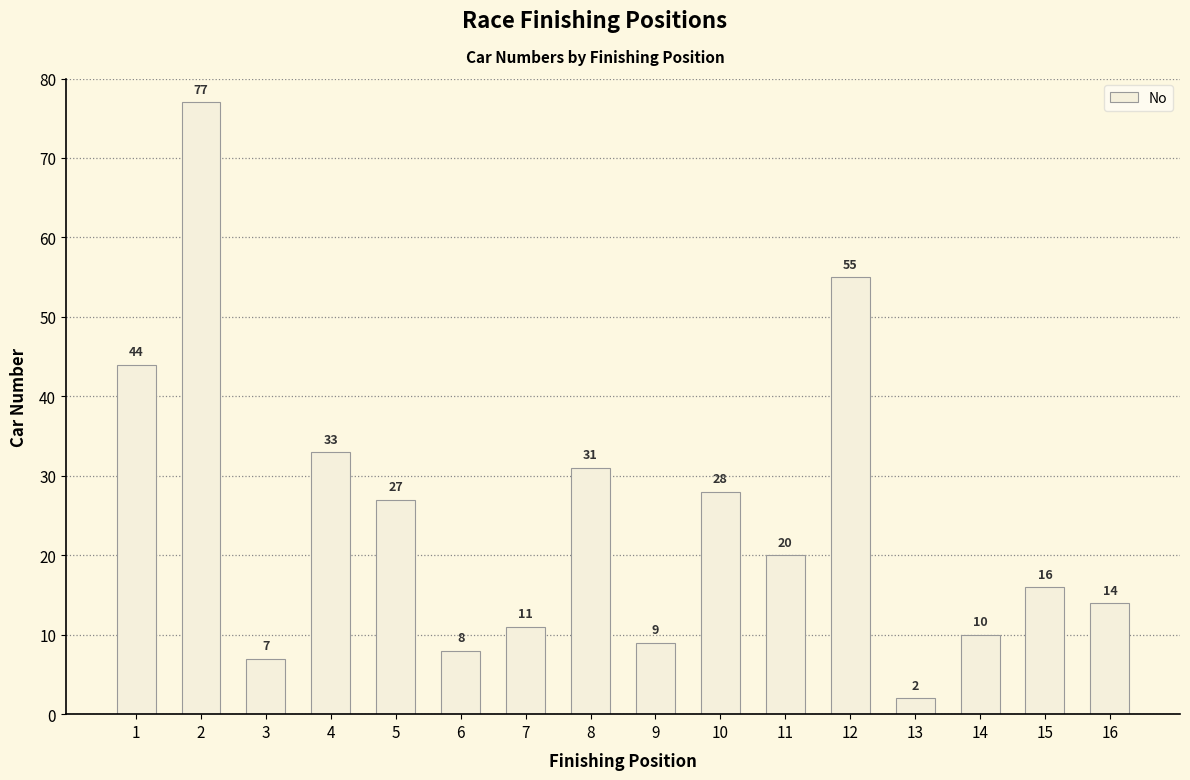

The chart shows a value of 15 at 4. True or false?

False